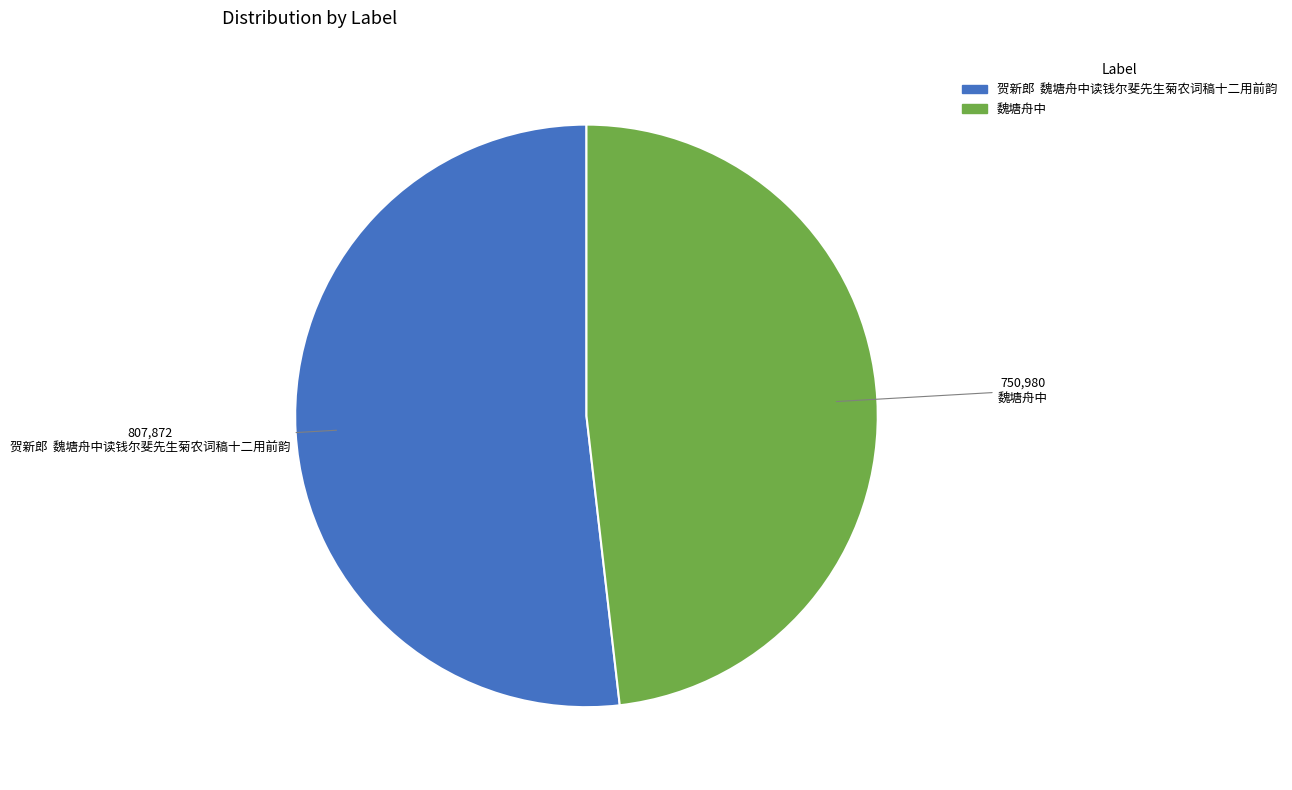

The 魏塘舟中 slice represents 58% of the pie. True or false?

False